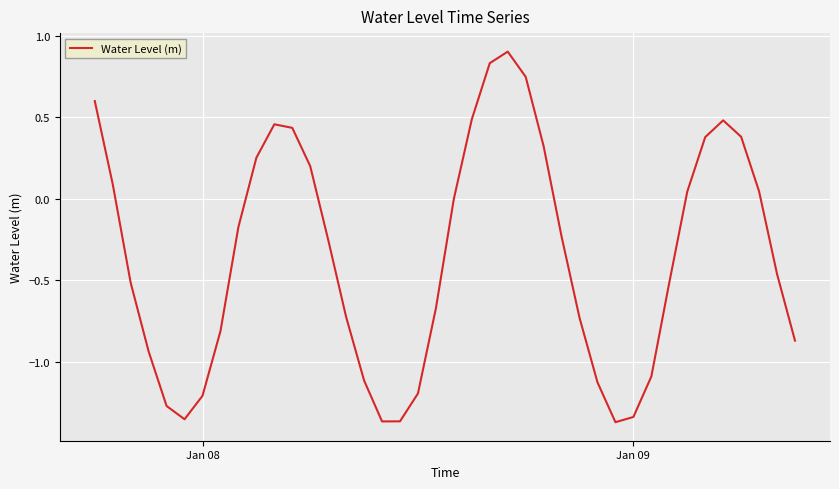

Is this an area chart (filled region under the line)?

No